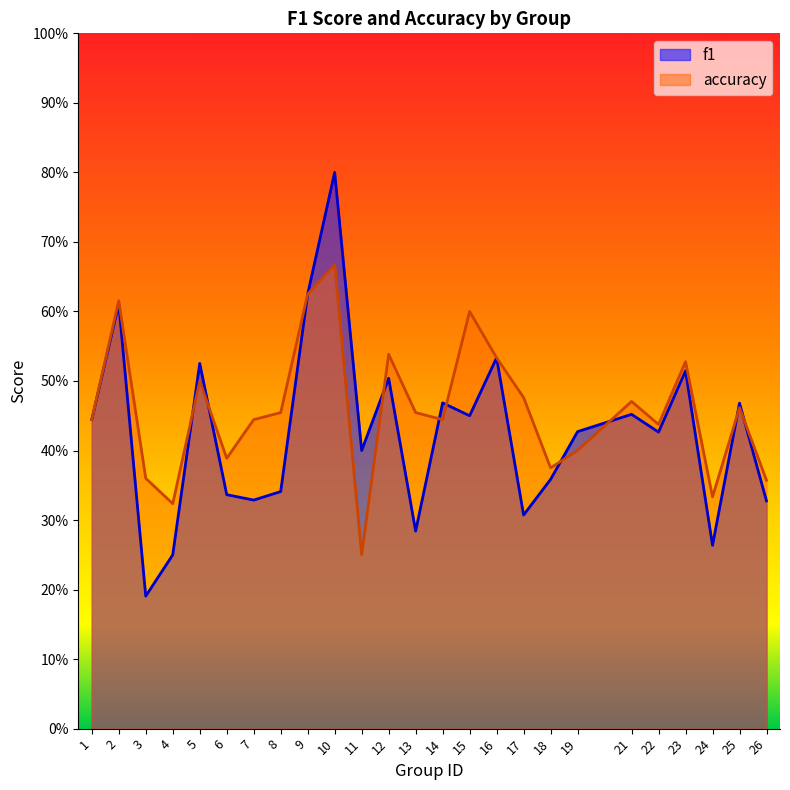

Does the chart display data point markers on the line(s)?

No